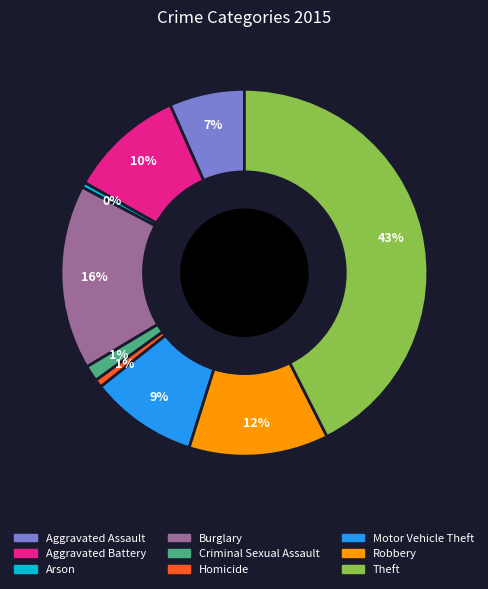

To the nearest percent, what is the average slice percentage?

11%